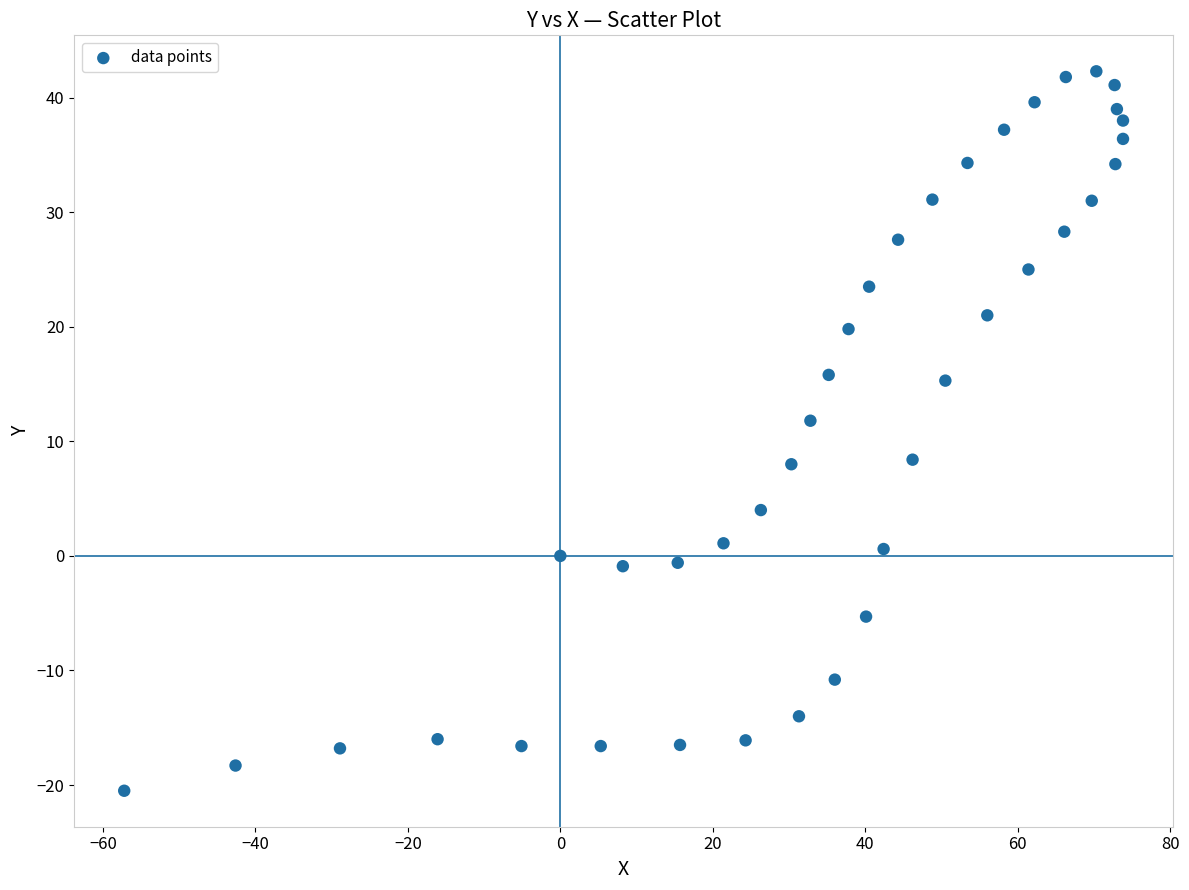

What is the range of X values (max minus min)?

131.0